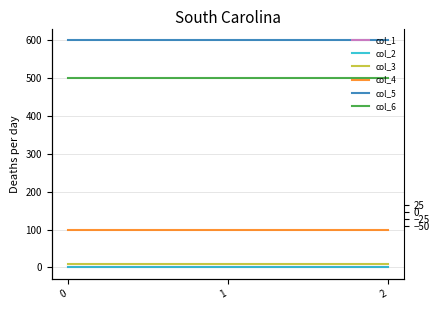

Does the chart have visible grid lines?

Yes